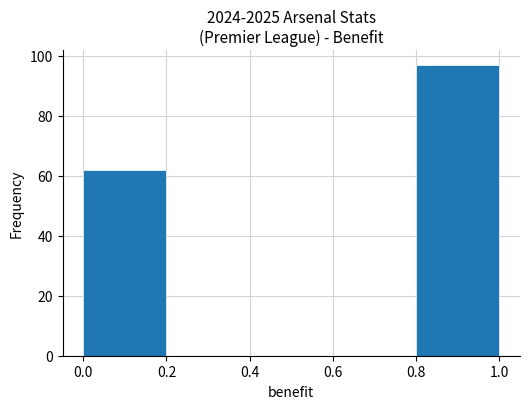

Reading left to right, transcribe this chart: for each bar, give the range it covers on the x-axis and its height. The values are not printed on the chart, so give them approximately, as read against the axis.

0.0 to 0.2: 62
0.2 to 0.4: 0
0.4 to 0.6: 0
0.6 to 0.8: 0
0.8 to 1.0: 98